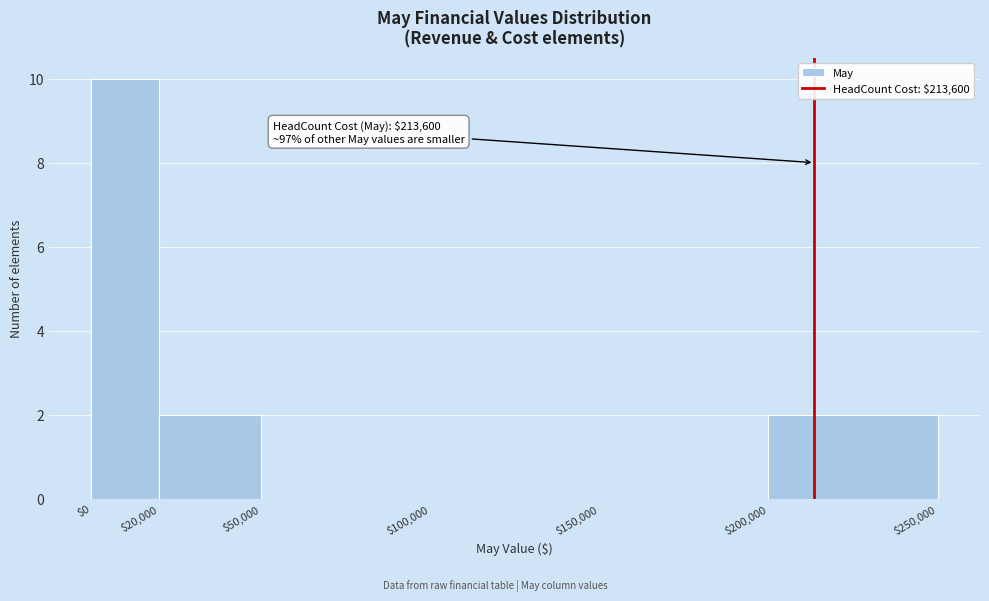

Which range on the x-axis has the tallest bar?

$0 to $20,000